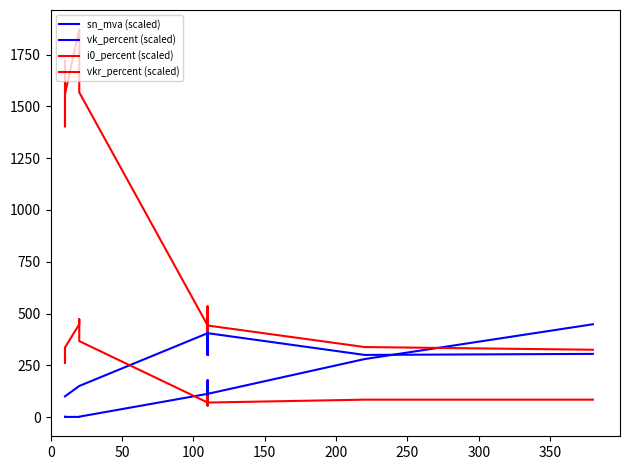

Is this an area chart (filled region under the line)?

No